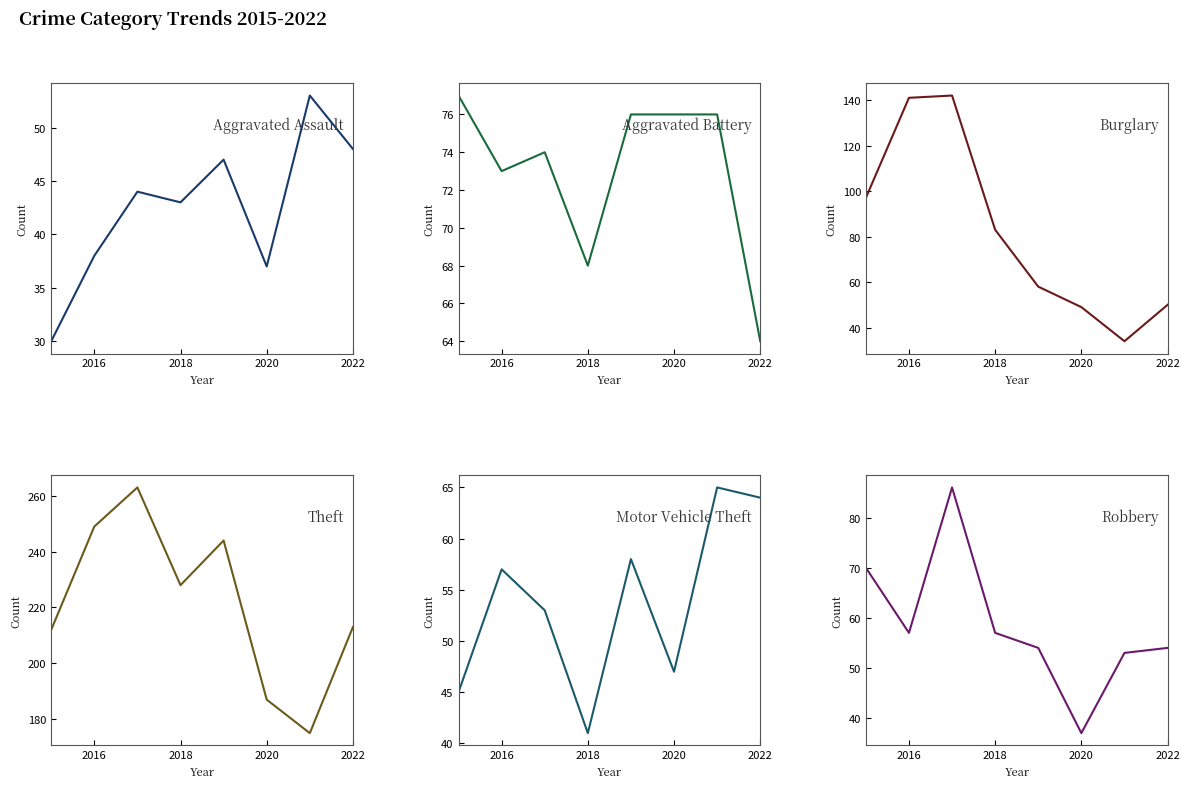

True or false: Aggravated Assault and Robbery cross at least once.

False